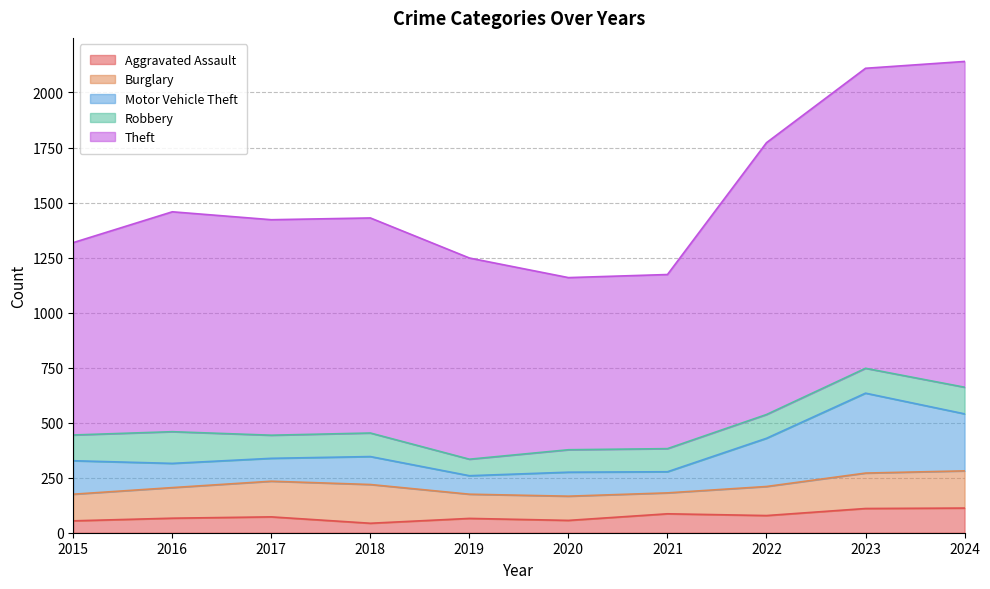

True or false: Theft and Motor Vehicle Theft cross at least once.

False